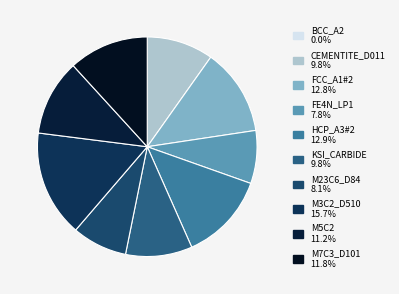

To the nearest percent, what is the difference between the largest and smallest slice percentages?

16%